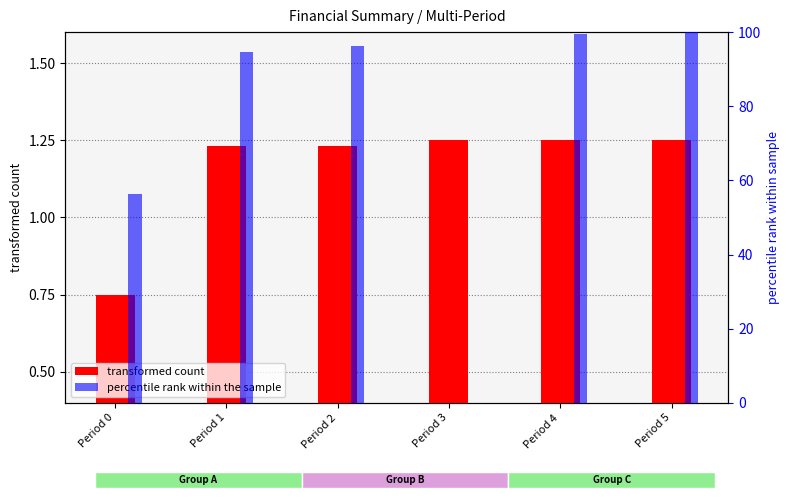

How many data points in Total Revenues (transformed) are above 1?

5